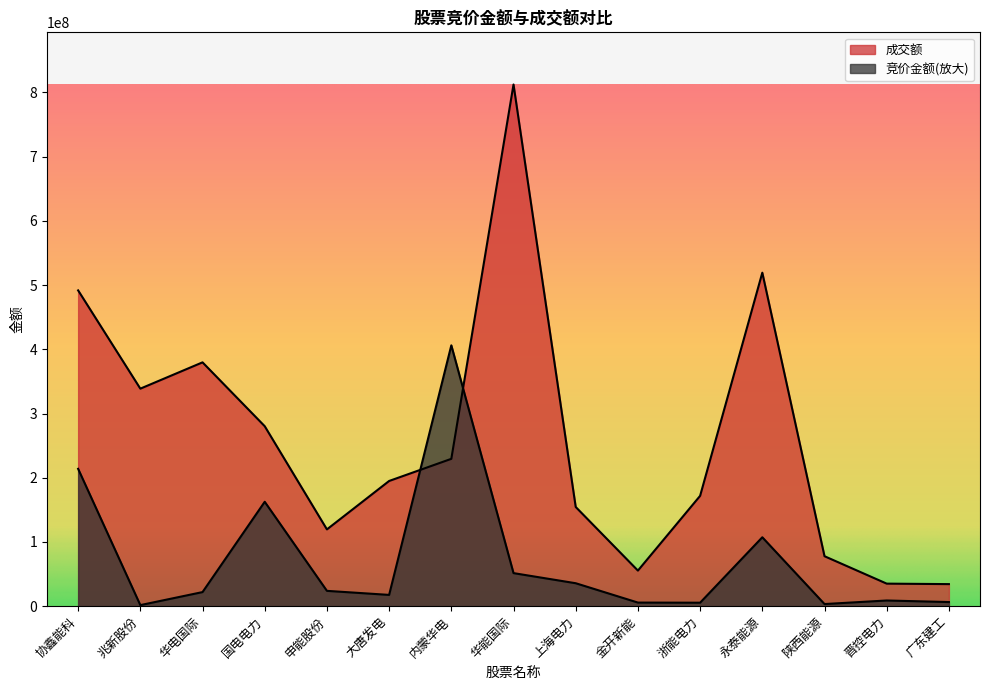

Between 协鑫能科 and 晋控电力, which series saw the biggest shift?

成交额